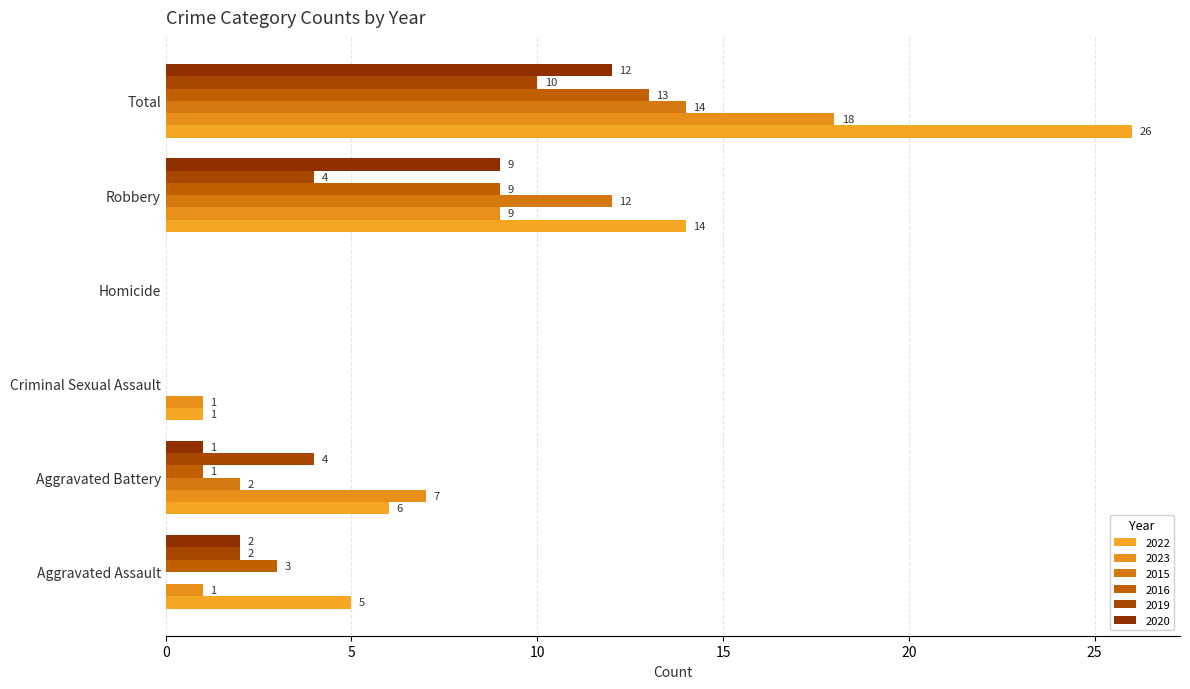

Which label corresponds to the largest value in the chart?

Total